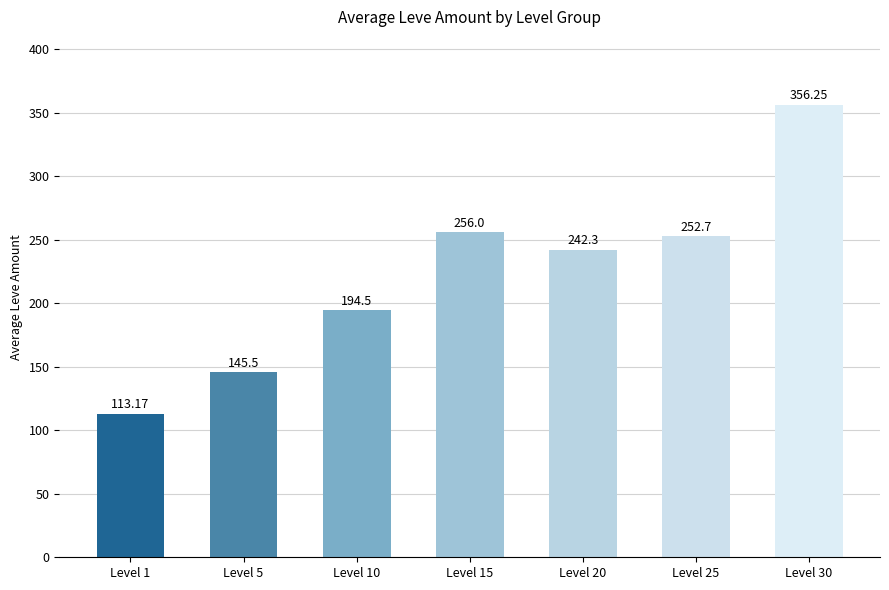

What is the change in value from Level 5 to Level 10?

+49.0